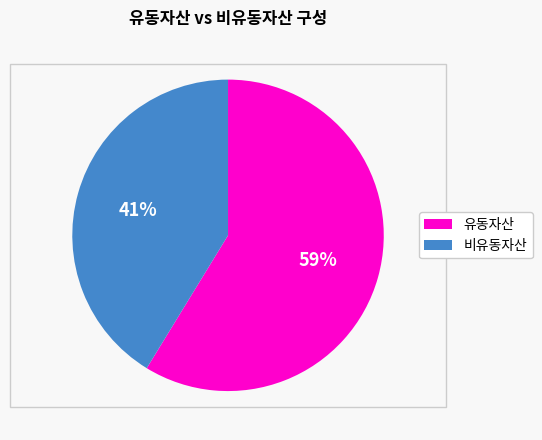

To the nearest percent, what is the average slice percentage?

50%